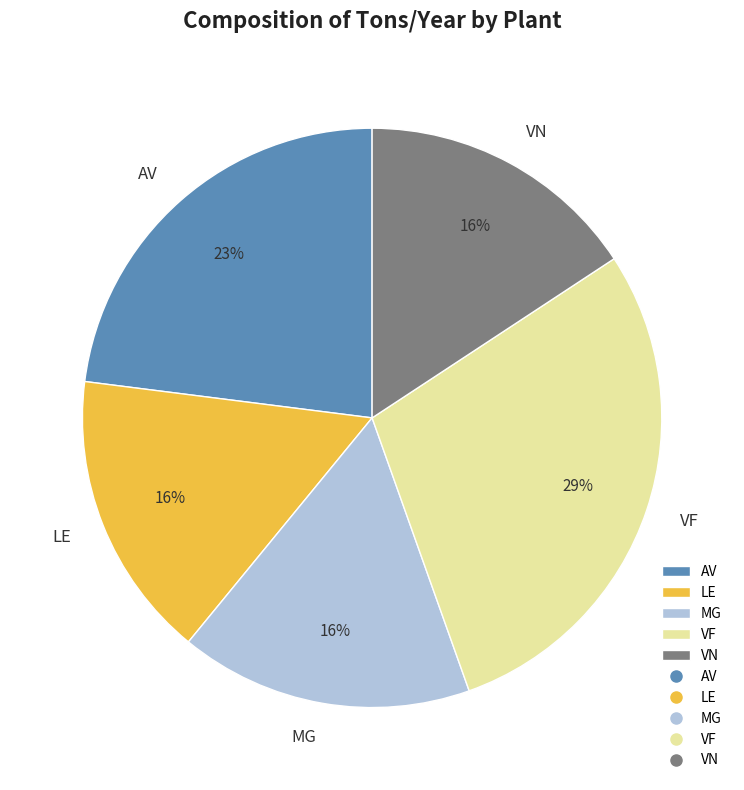

True or false: MG accounts for 29% of the total.

False